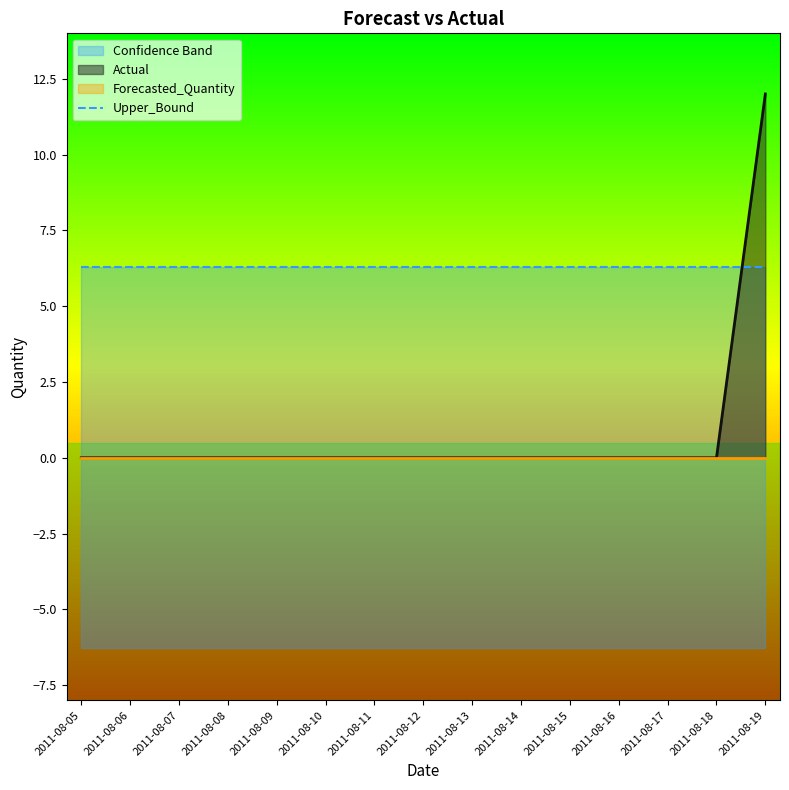

Which category has the lowest value in the Lower_Bound series?

2011-08-05